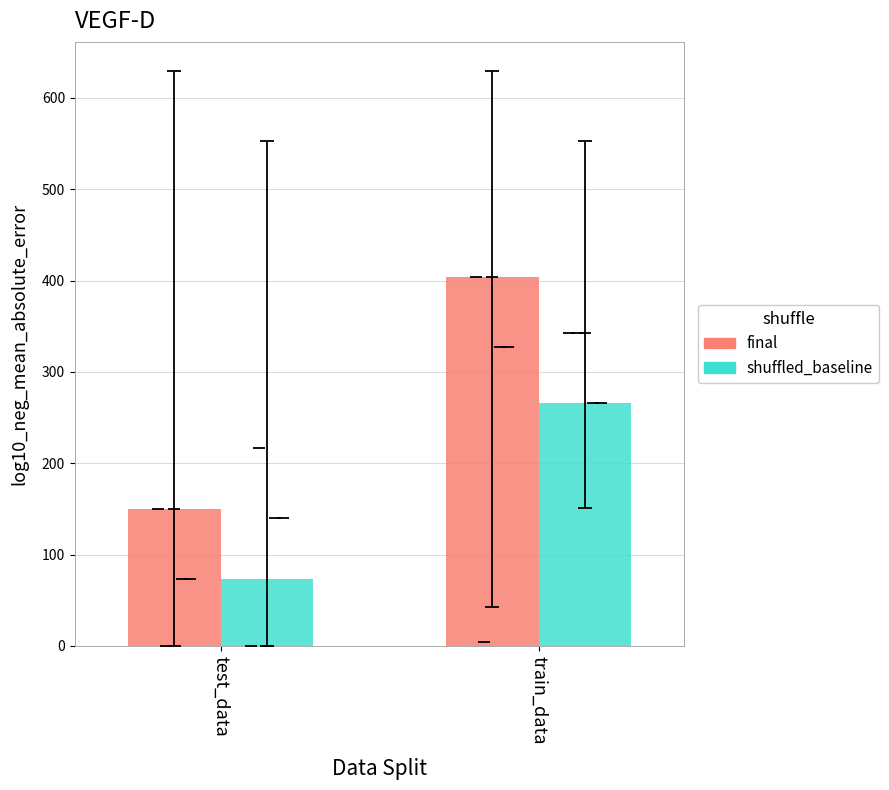

At which label is final closest to 277?

test_data